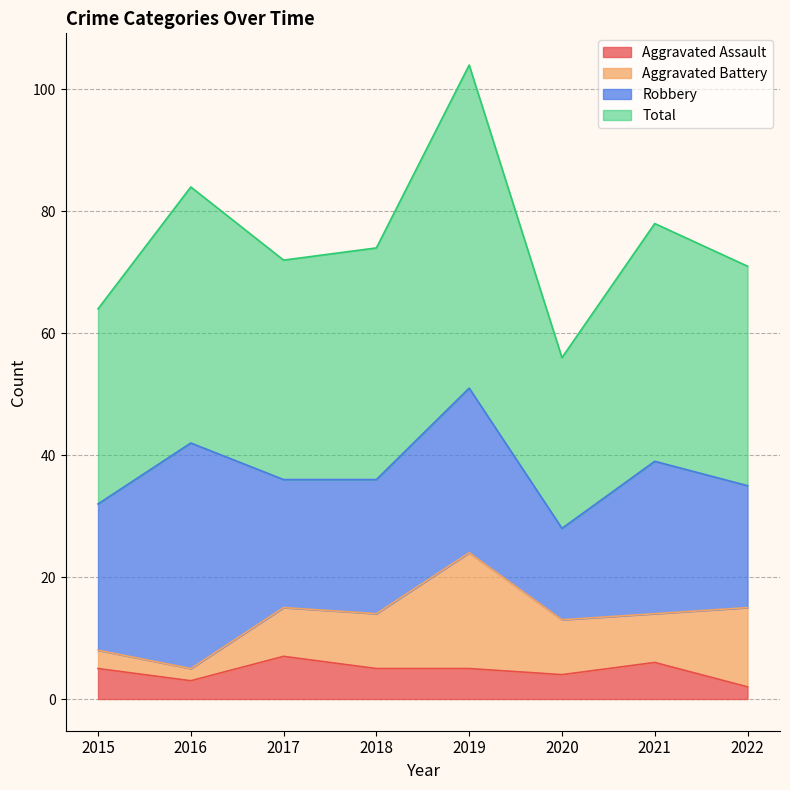

The Aggravated Assault series shows 6 at 2021. True or false?

True